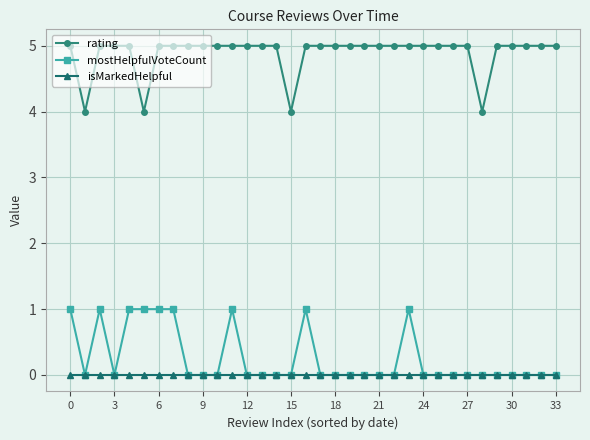

How many mostHelpfulVoteCount values are between 0 and 1?

34